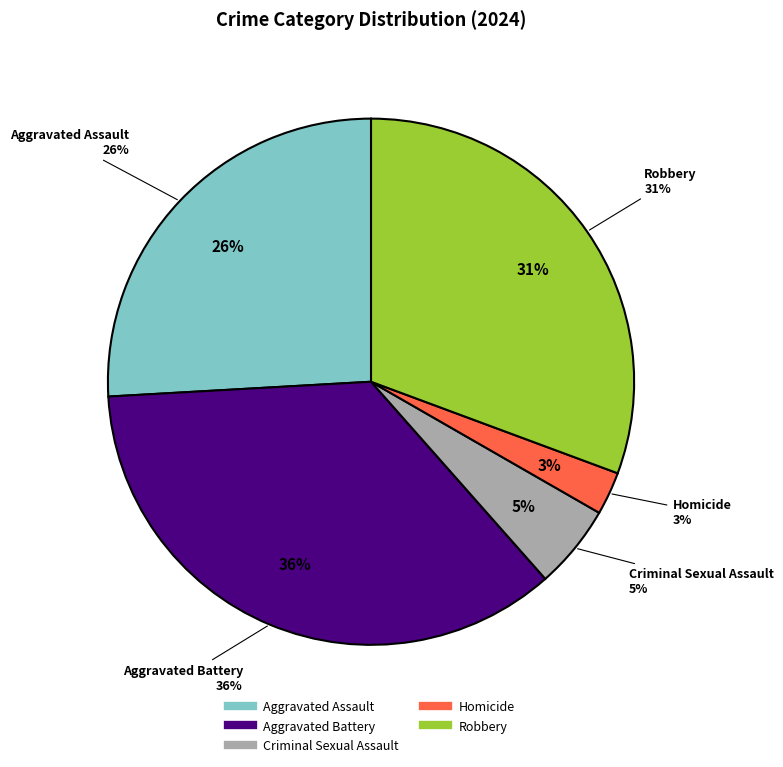

Rank the categories by value from highest to lowest.

Aggravated Battery, Robbery, Aggravated Assault, Criminal Sexual Assault, Homicide